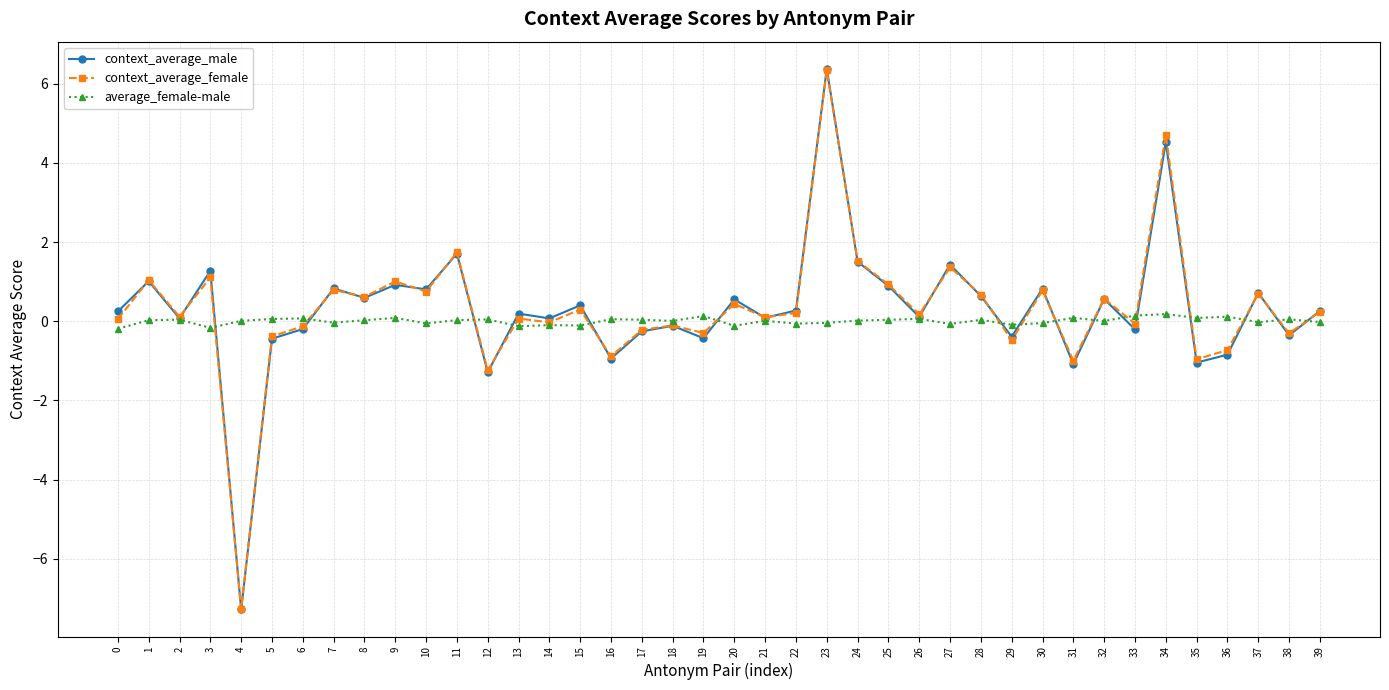

The context_average_female series shows 1.0 at 9. True or false?

True